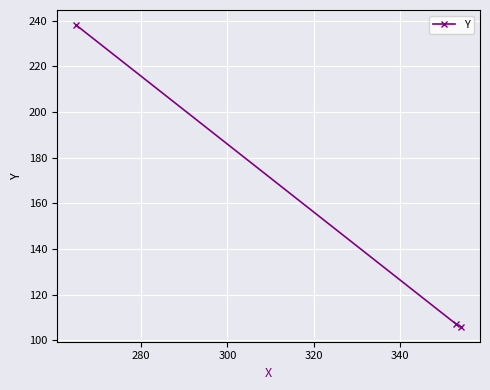

Reading right to left, extract all data points from this chart.

106	107	238